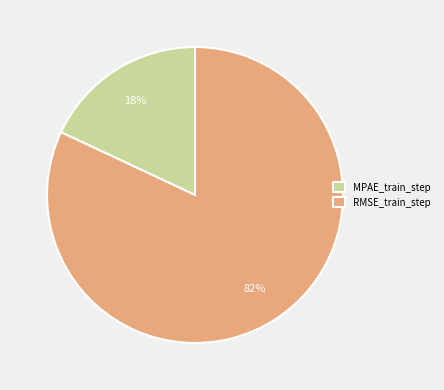

To the nearest percent, what portion does RMSE_train_step represent?

82%